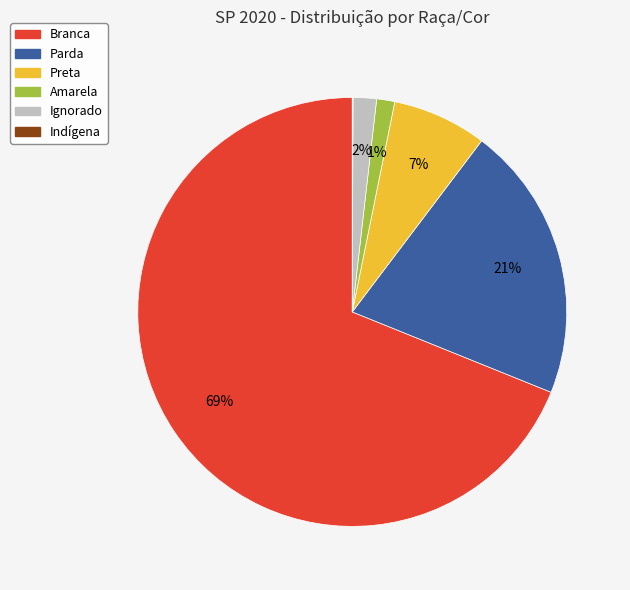

Which slice is the largest?

Branca